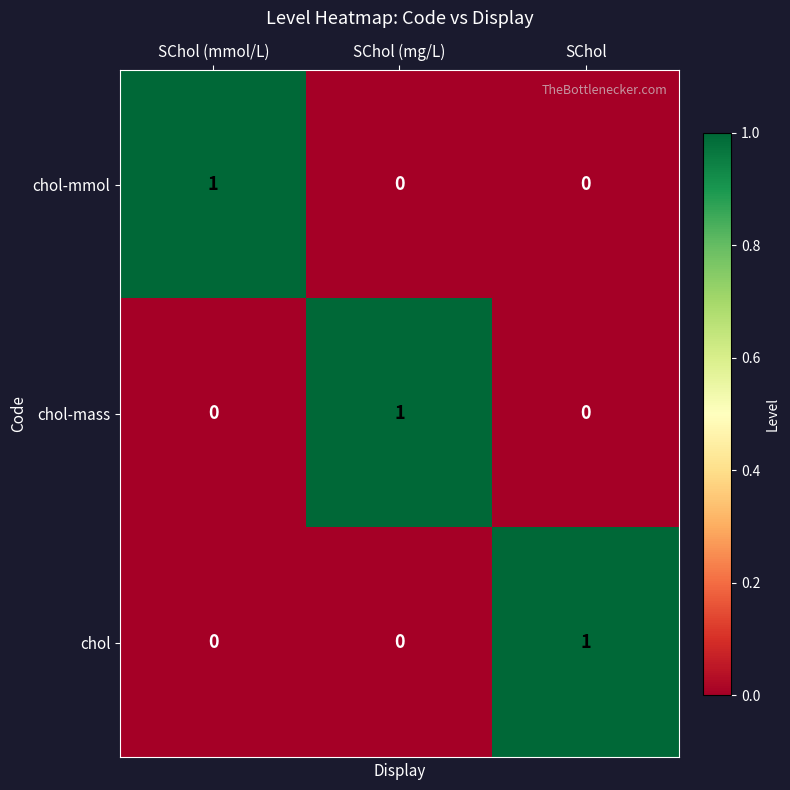

At how many categories does at least one series exceed 0?

3